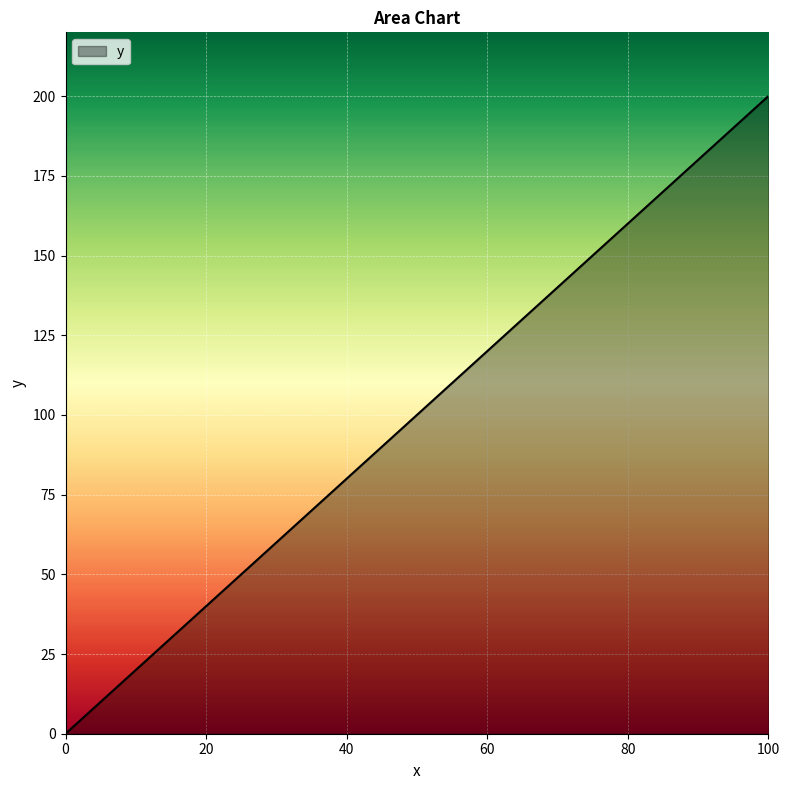

What is the maximum value shown in the chart?

200.0